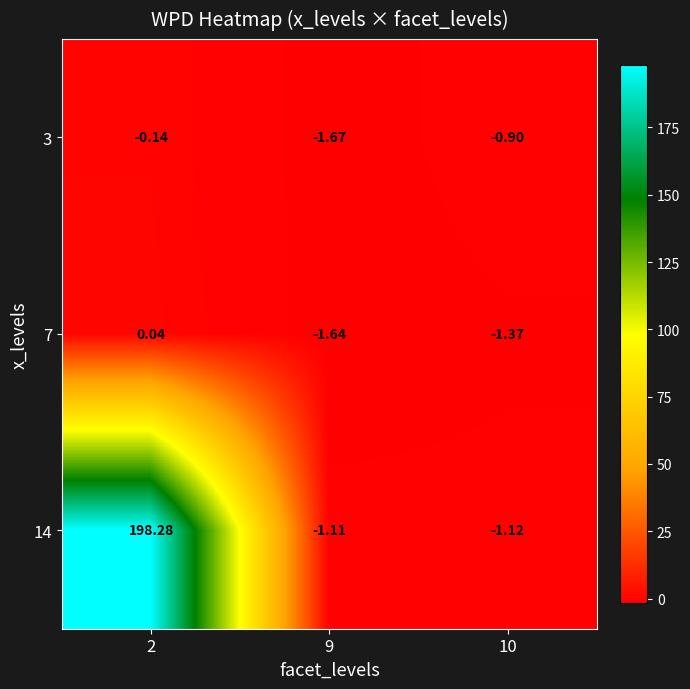

What is the difference between the highest and lowest values at 9?

0.6